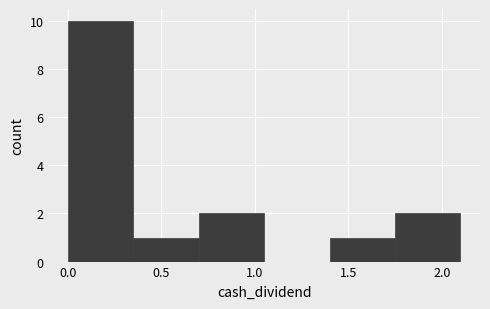

Which range on the x-axis has the tallest bar?

0.00 to 0.35